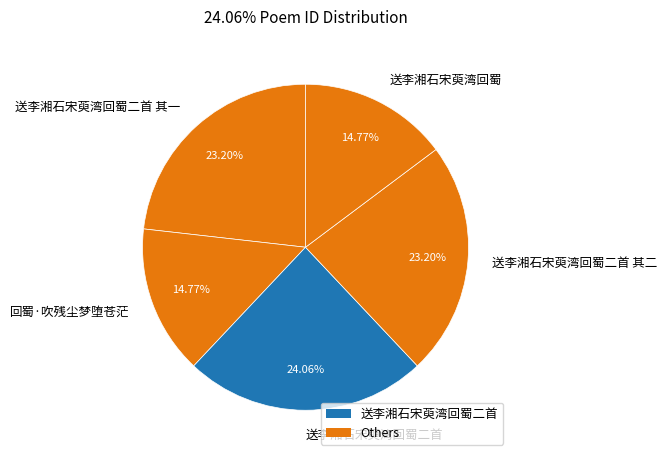

Combined, do 回蜀·吹残尘梦堕苍茫 and 送李湘石宋萸湾回蜀二首 其一 account for over 50%?

No